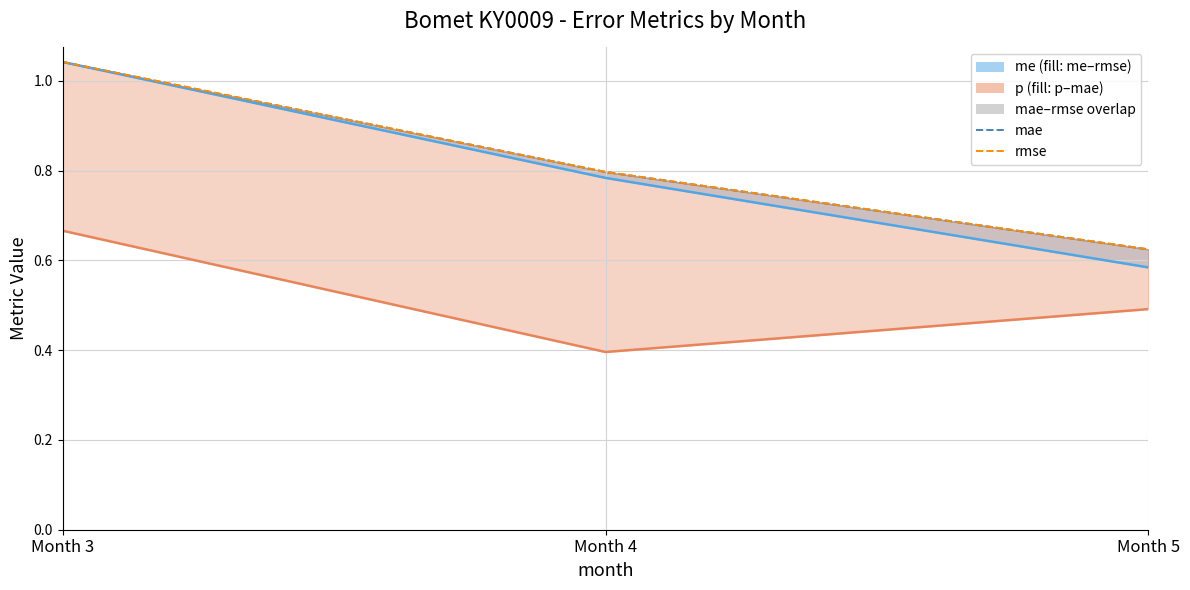

What is the spread (max minus min) of values at Month 3?

0.4